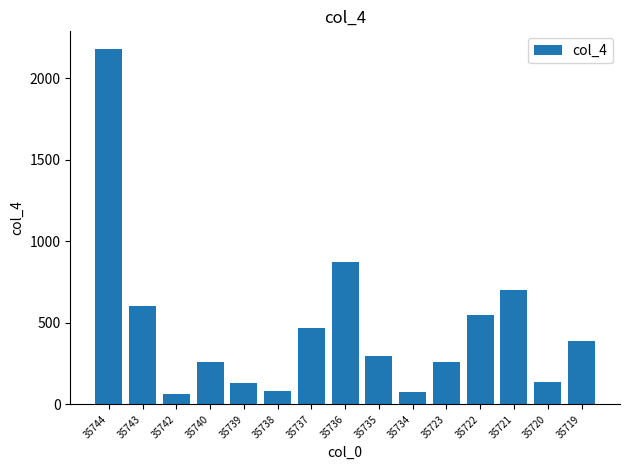

What is the difference between the maximum and minimum values?

2119